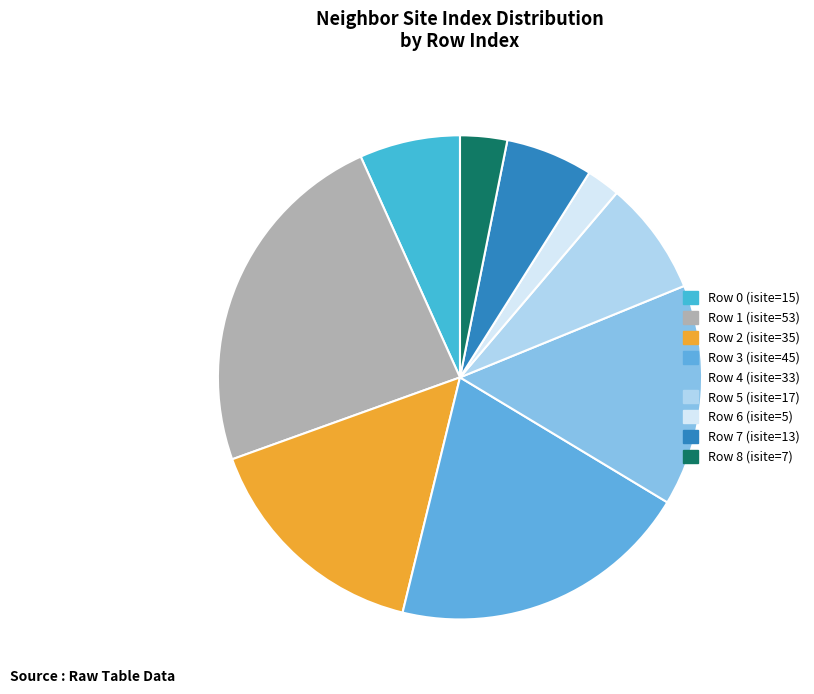

Does Row 3 (isite=45) account for over 50% of the chart?

No